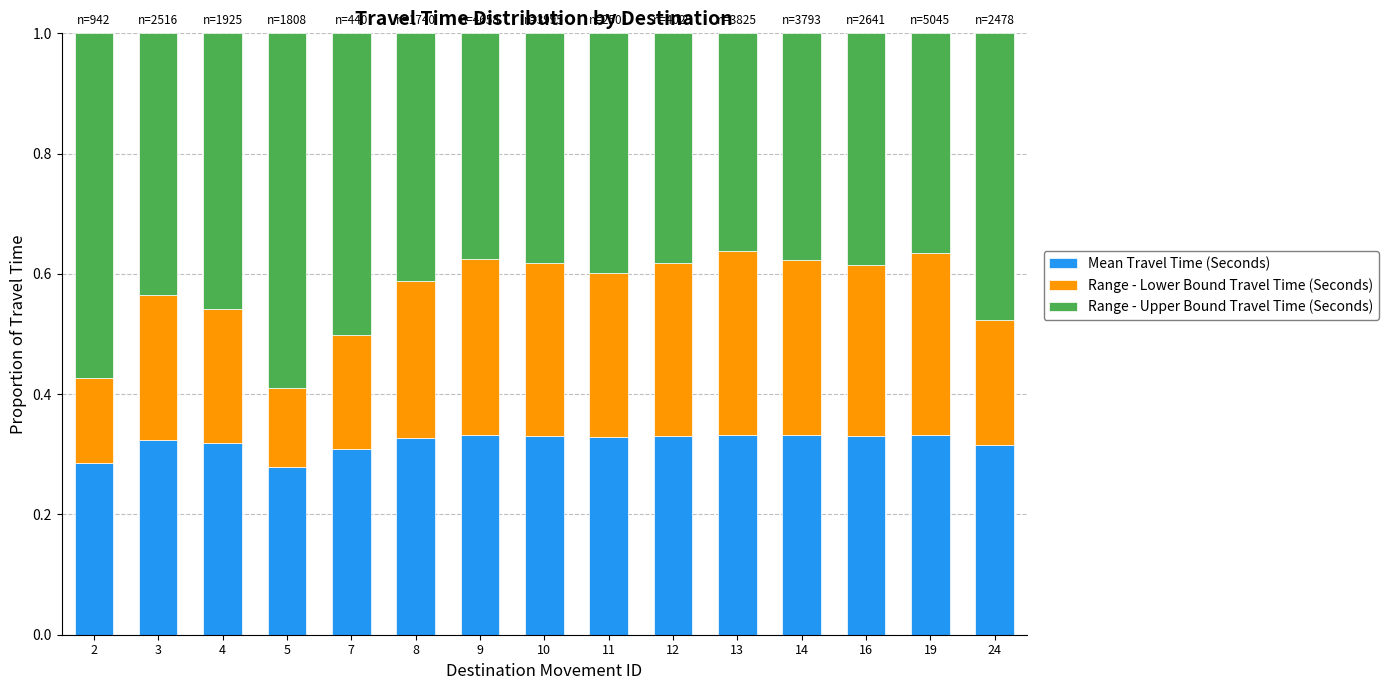

What is the total value across all series at 2?

1.0